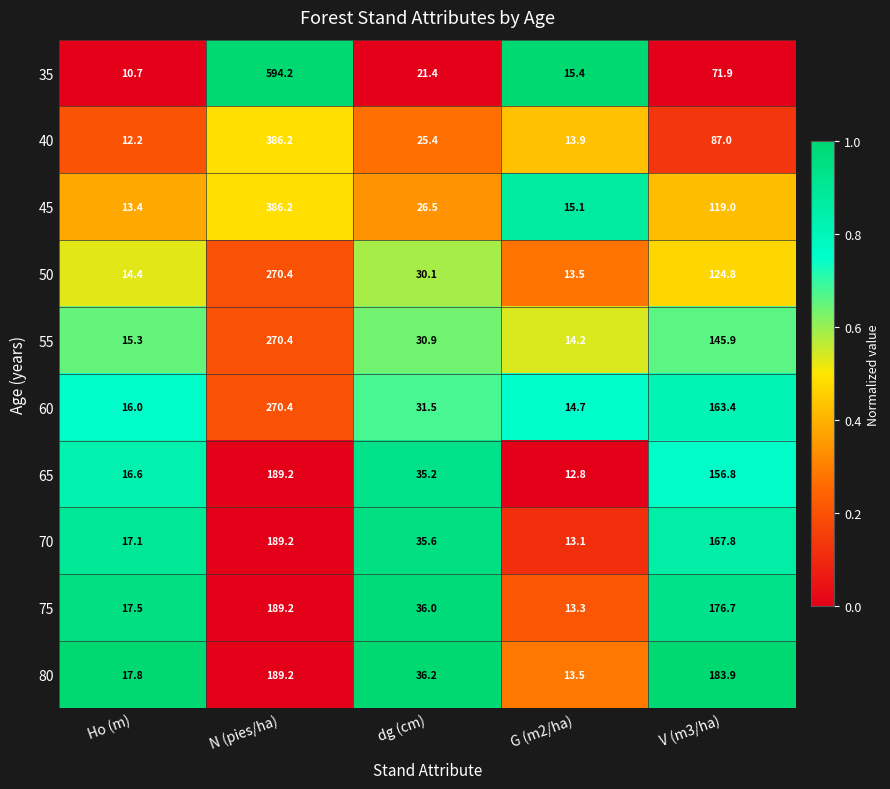

At which category does the chart reach its minimum across all series?

Ho (m)